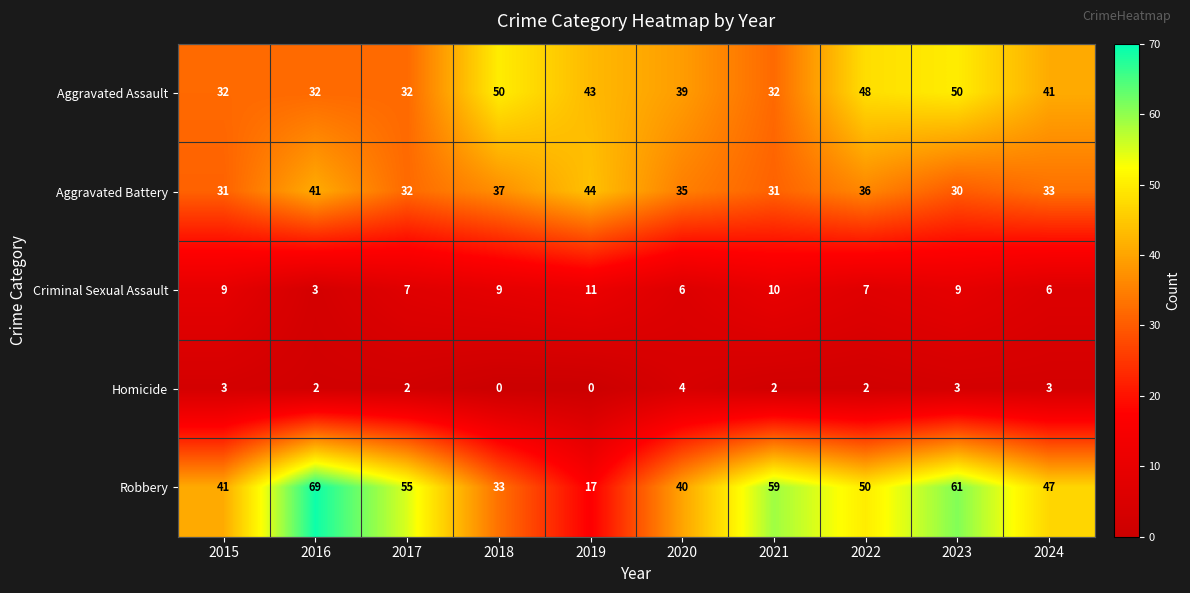

What is the spread (max minus min) of values at 2021?

57